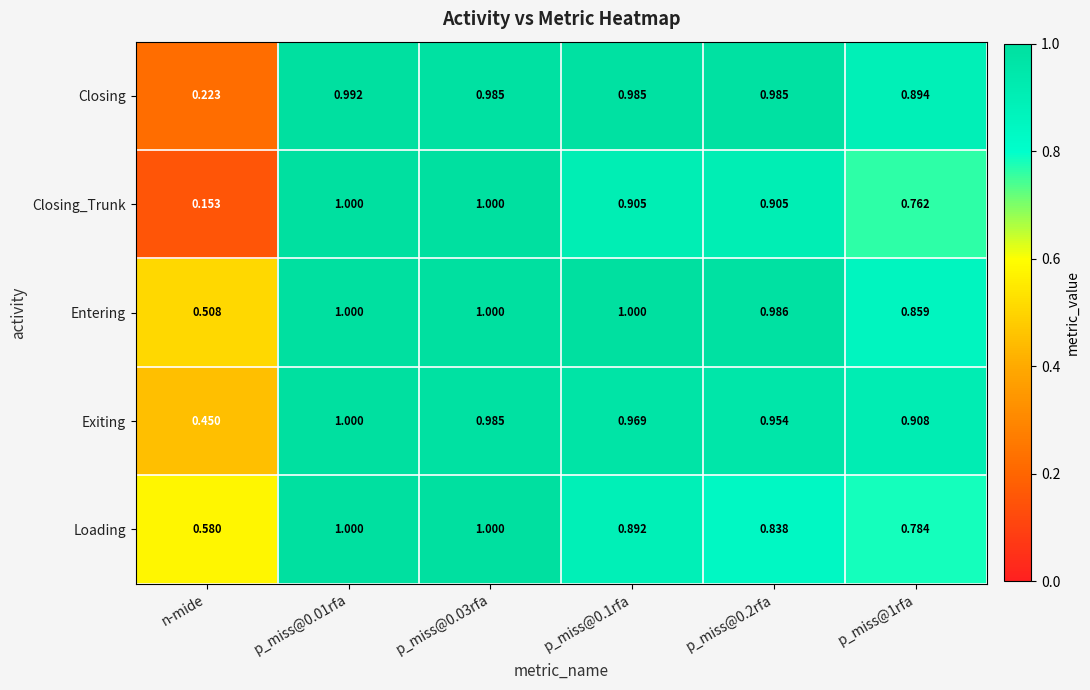

At how many categories does at least one series exceed 0?

6